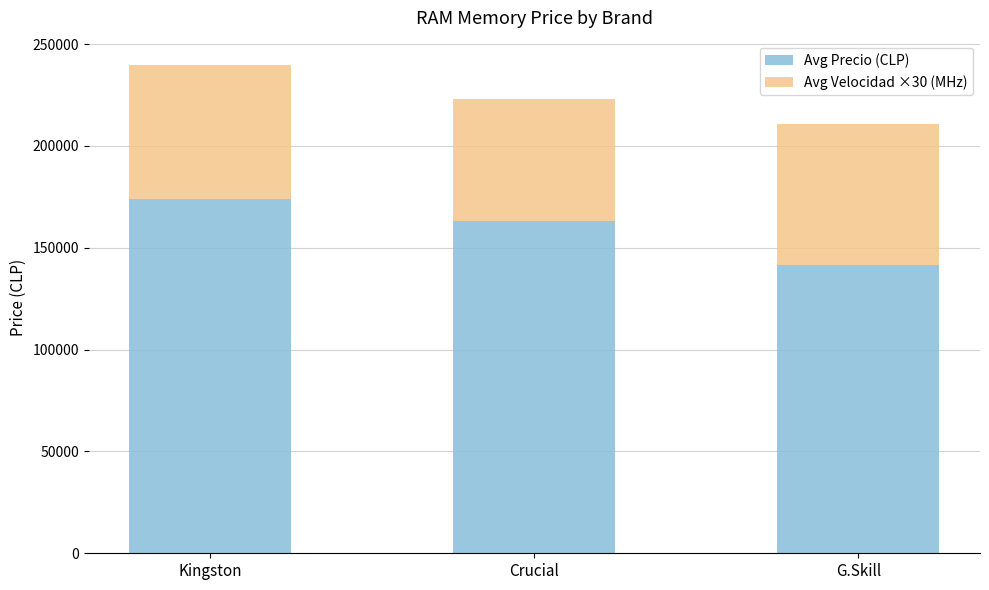

What is the total value across all series at Kingston?

239719